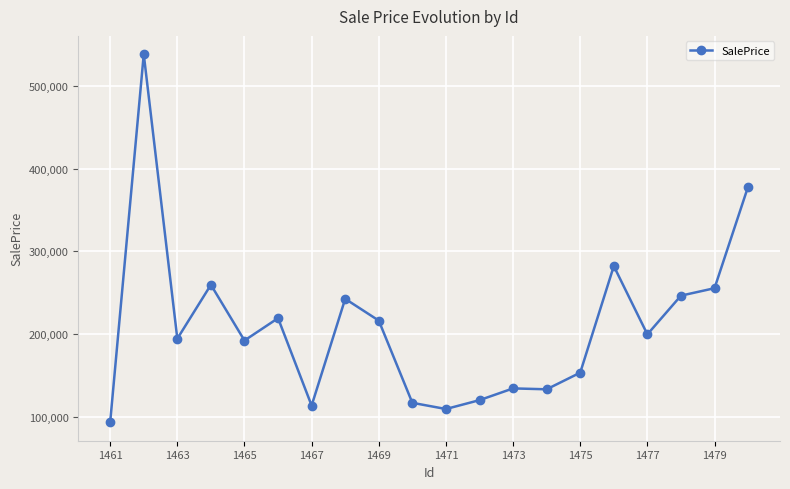

What is the difference between the second highest and second lowest values?

269026.0